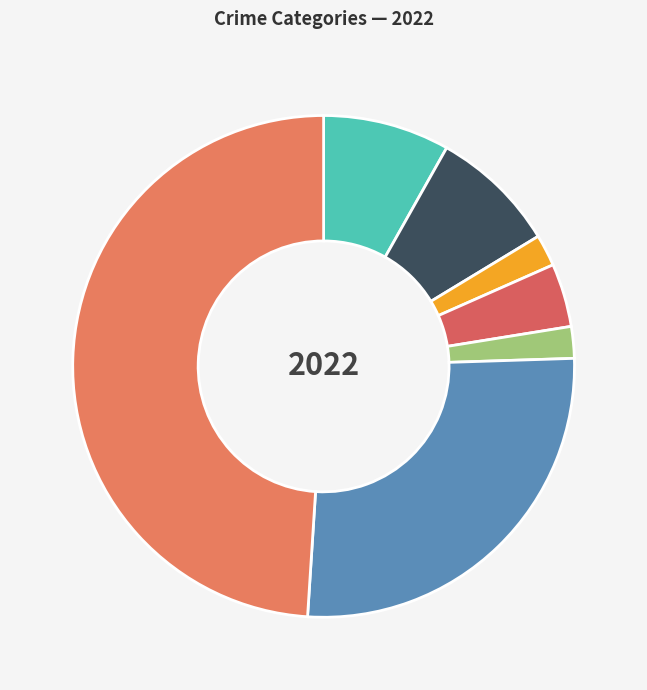

Count the number of slices in the pie.

7